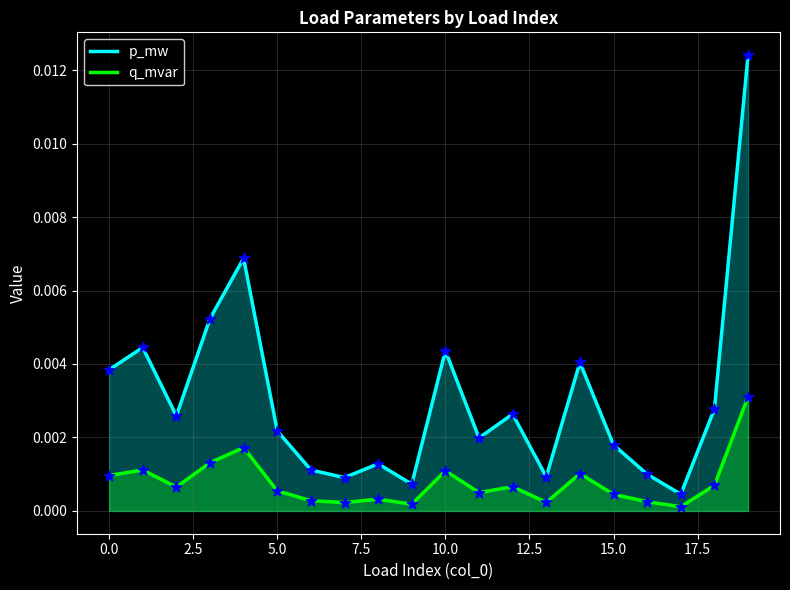

At which category is the sum across all series the highest?

19